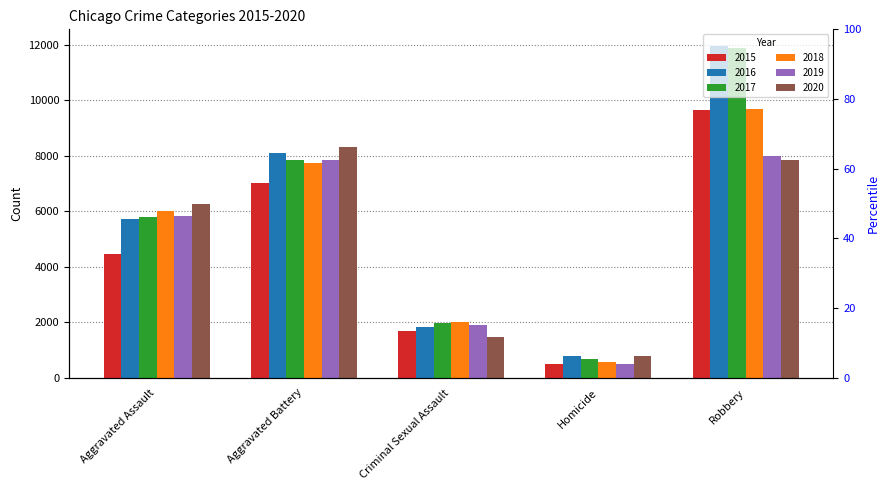

What position from the right is Robbery?

1